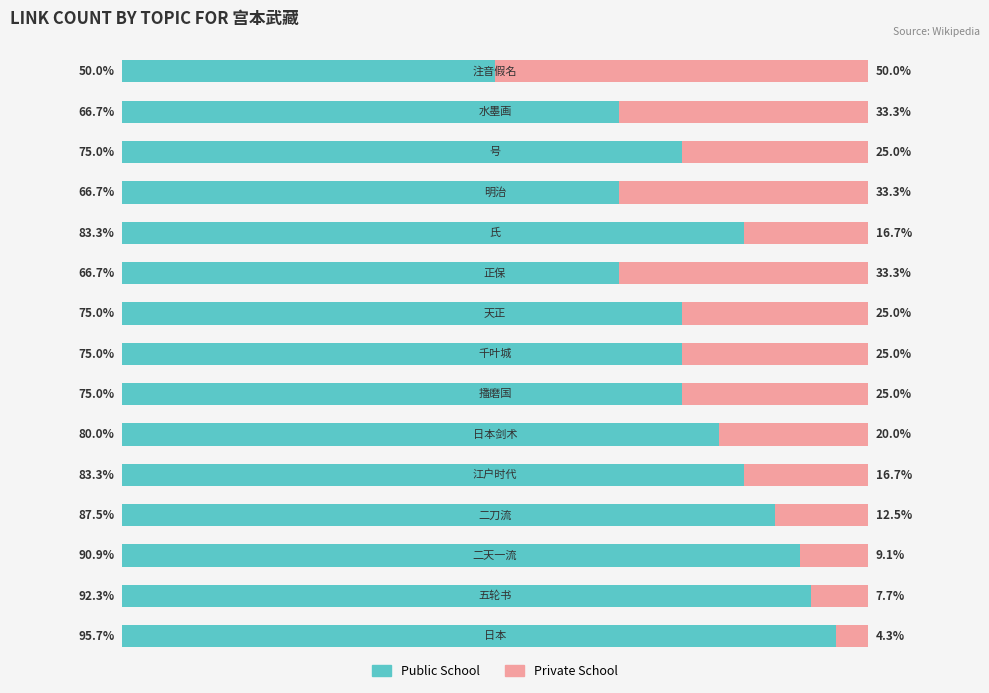

List the series in order of their overall mean, lowest first.

Private School, Public School